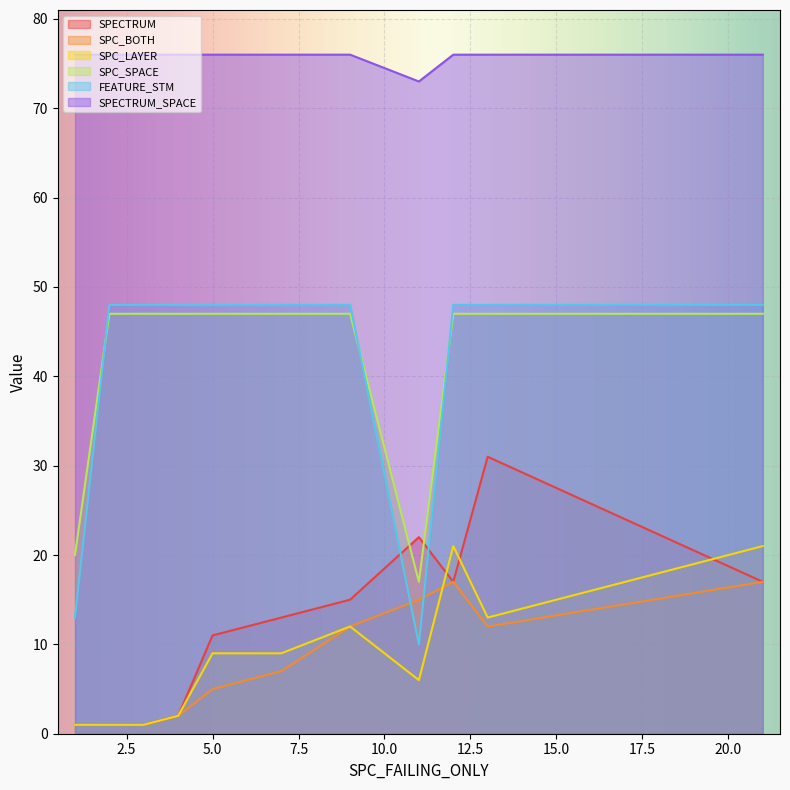

Which category has the highest value across all series?

1